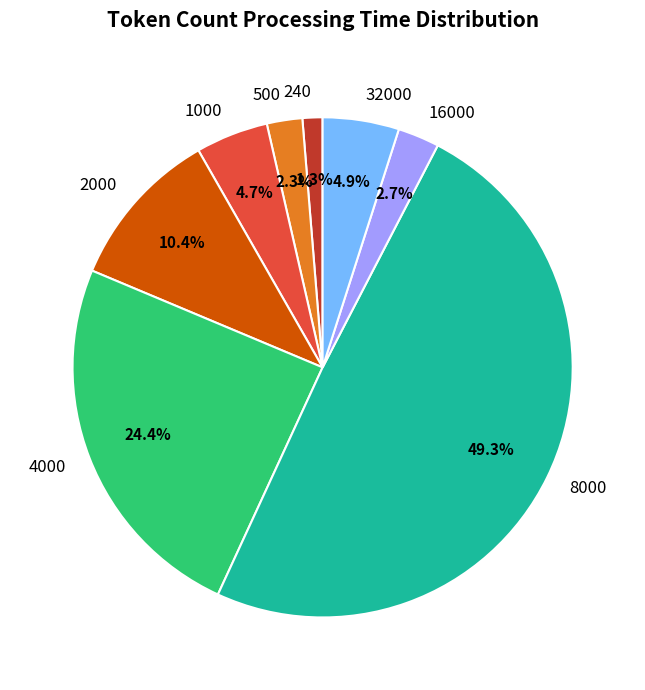

What percentage is the 4000 slice, to the nearest percent?

24%